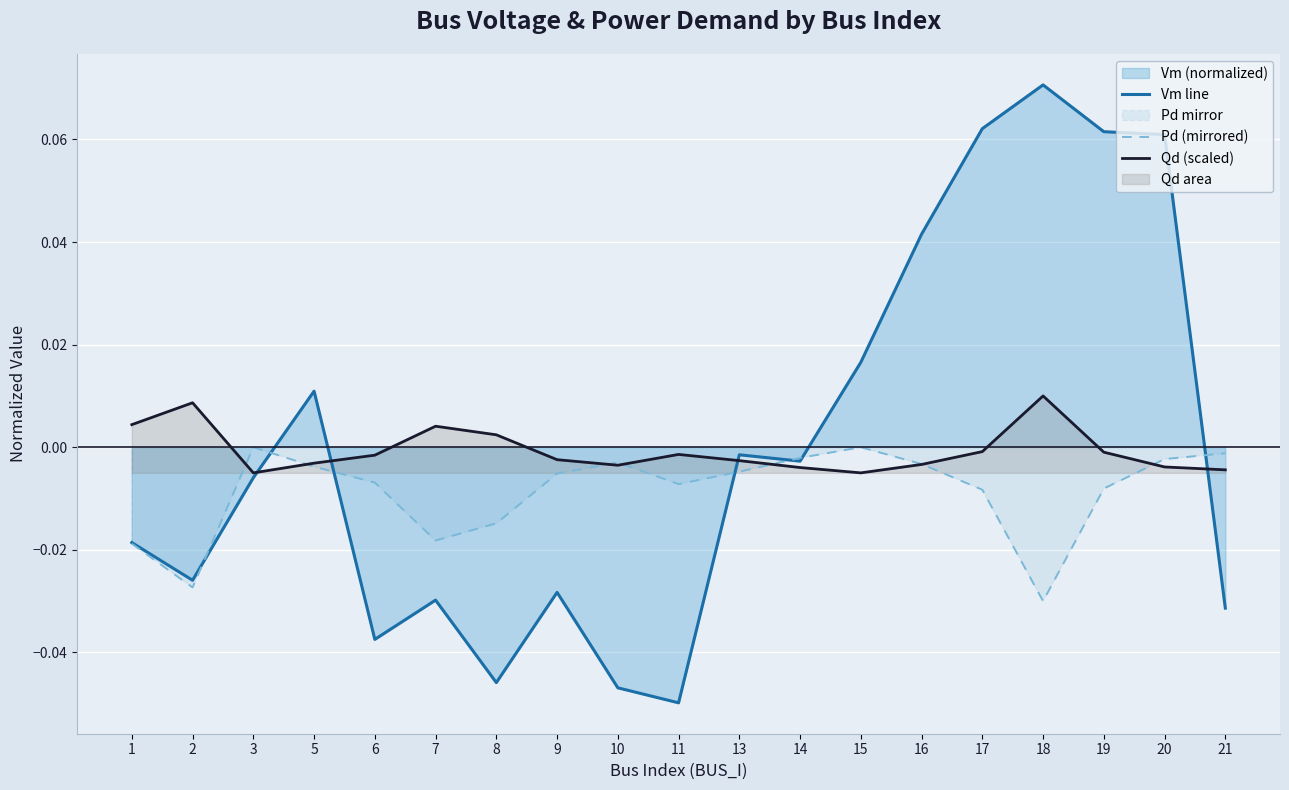

True or false: Pd (mirrored) has more than 0 points higher than both neighbors.

True